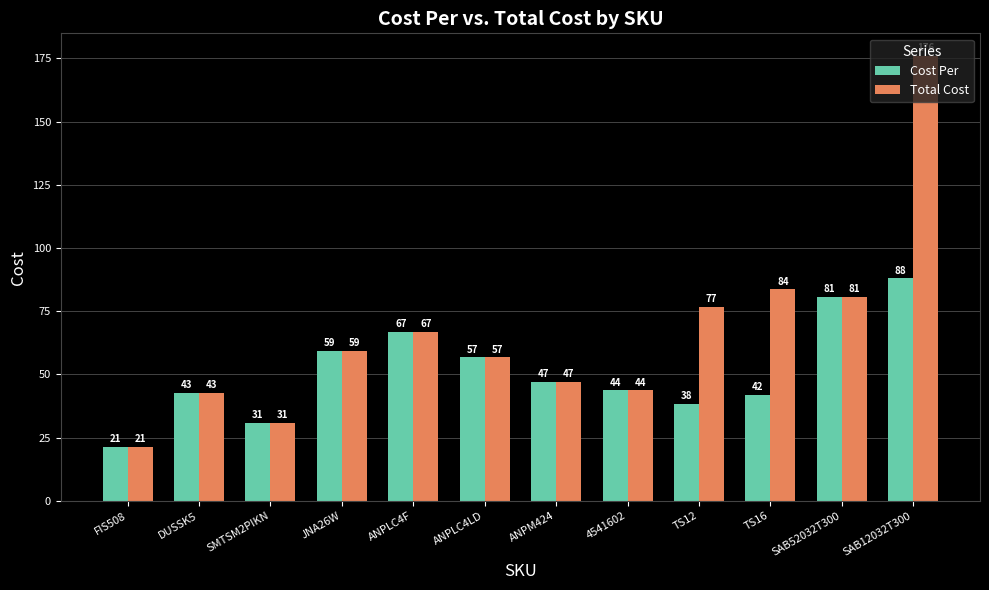

At which label is Total Cost closest to 98?

TS16